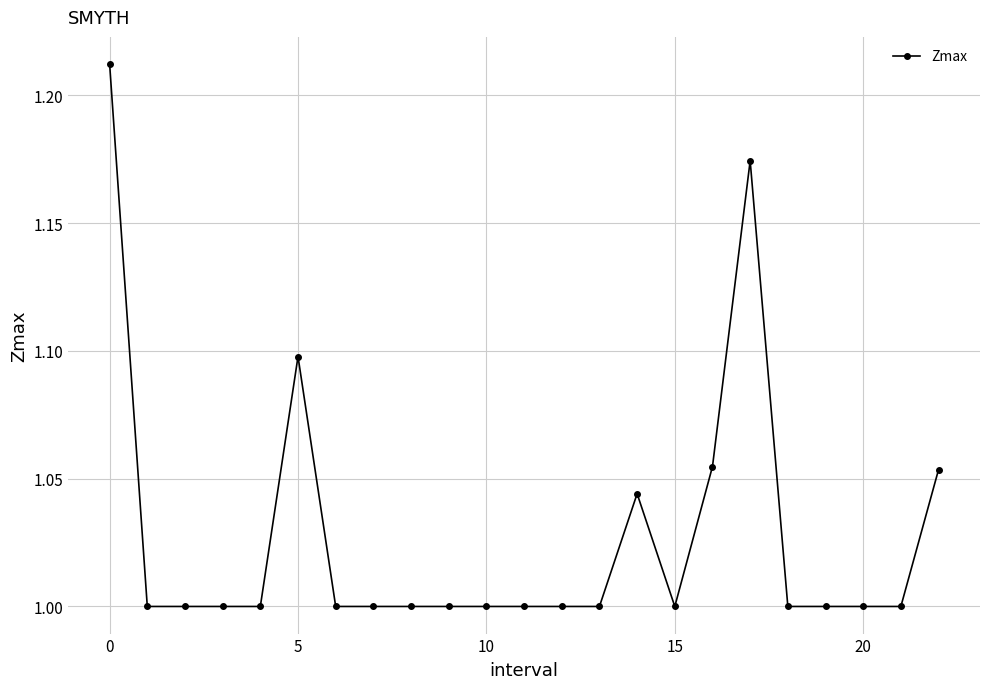

True or false: the data has more than 2 interior local peaks.

True